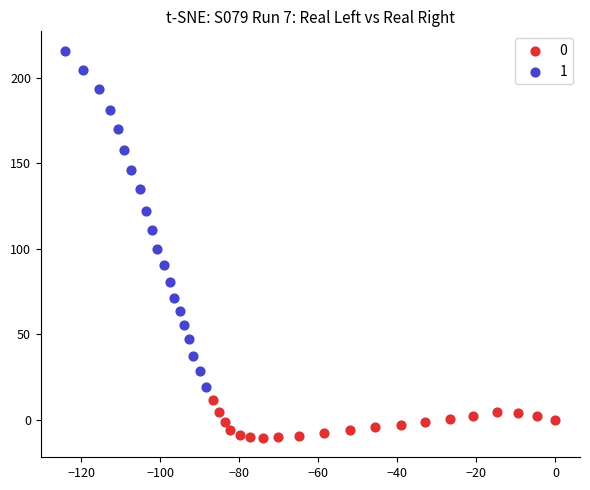

Which series contains the lowest Y value?

0